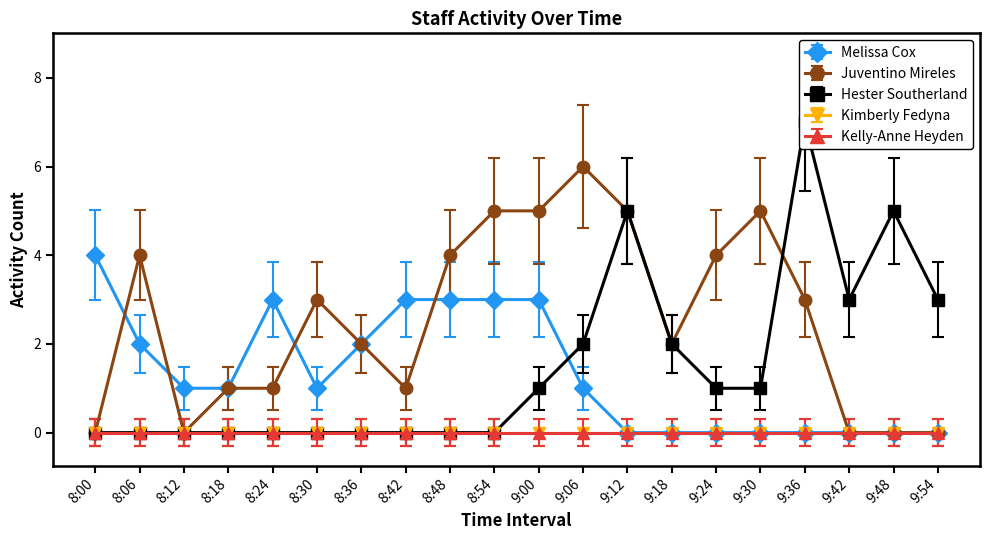

Is the value of Melissa Cox at 8:06 greater than the value of Juventino Mireles at 9:54?

Yes